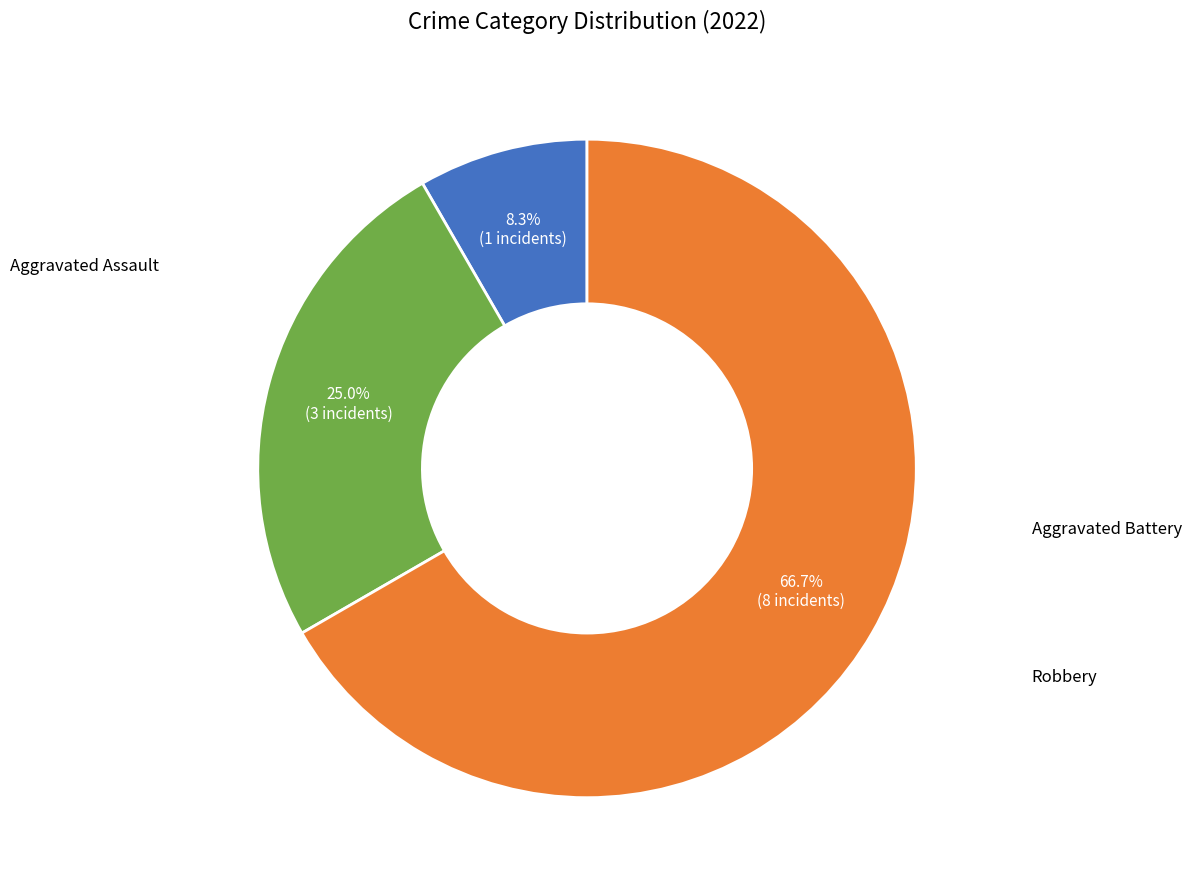

Is there a majority slice in this chart?

Yes